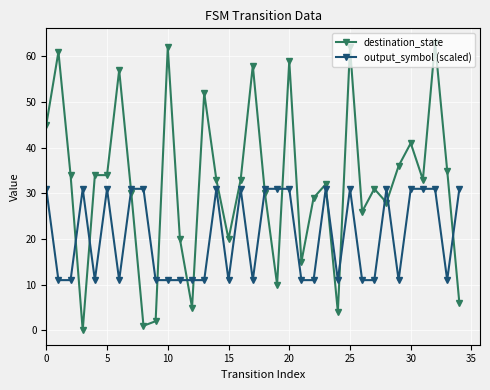

How many times do output_symbol (scaled) and destination_state cross each other?

13